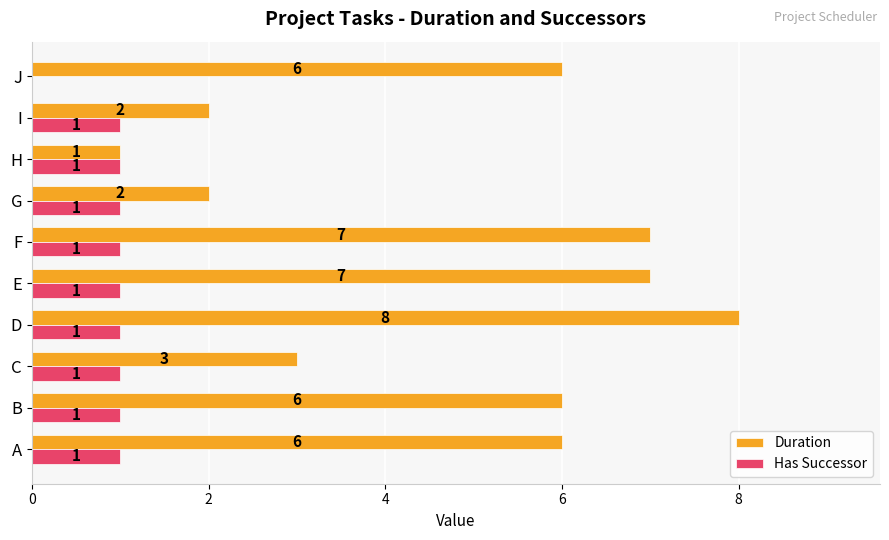

How many data points does each series have?

10